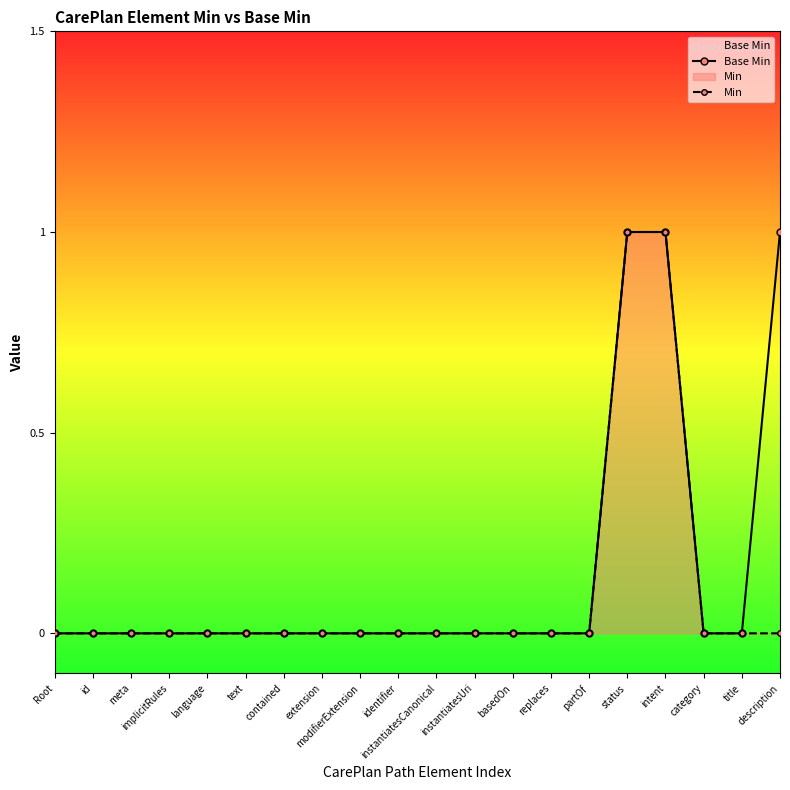

Rank the series by their maximum value, from lowest to highest.

Base Min, Min